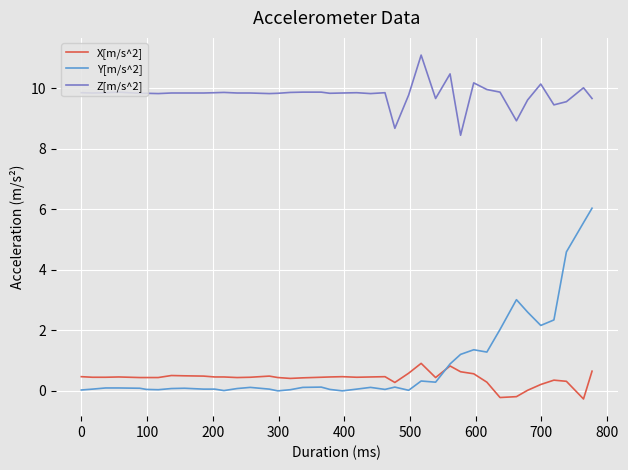

What is the average value of the Z[m/s^2] series?

9.8